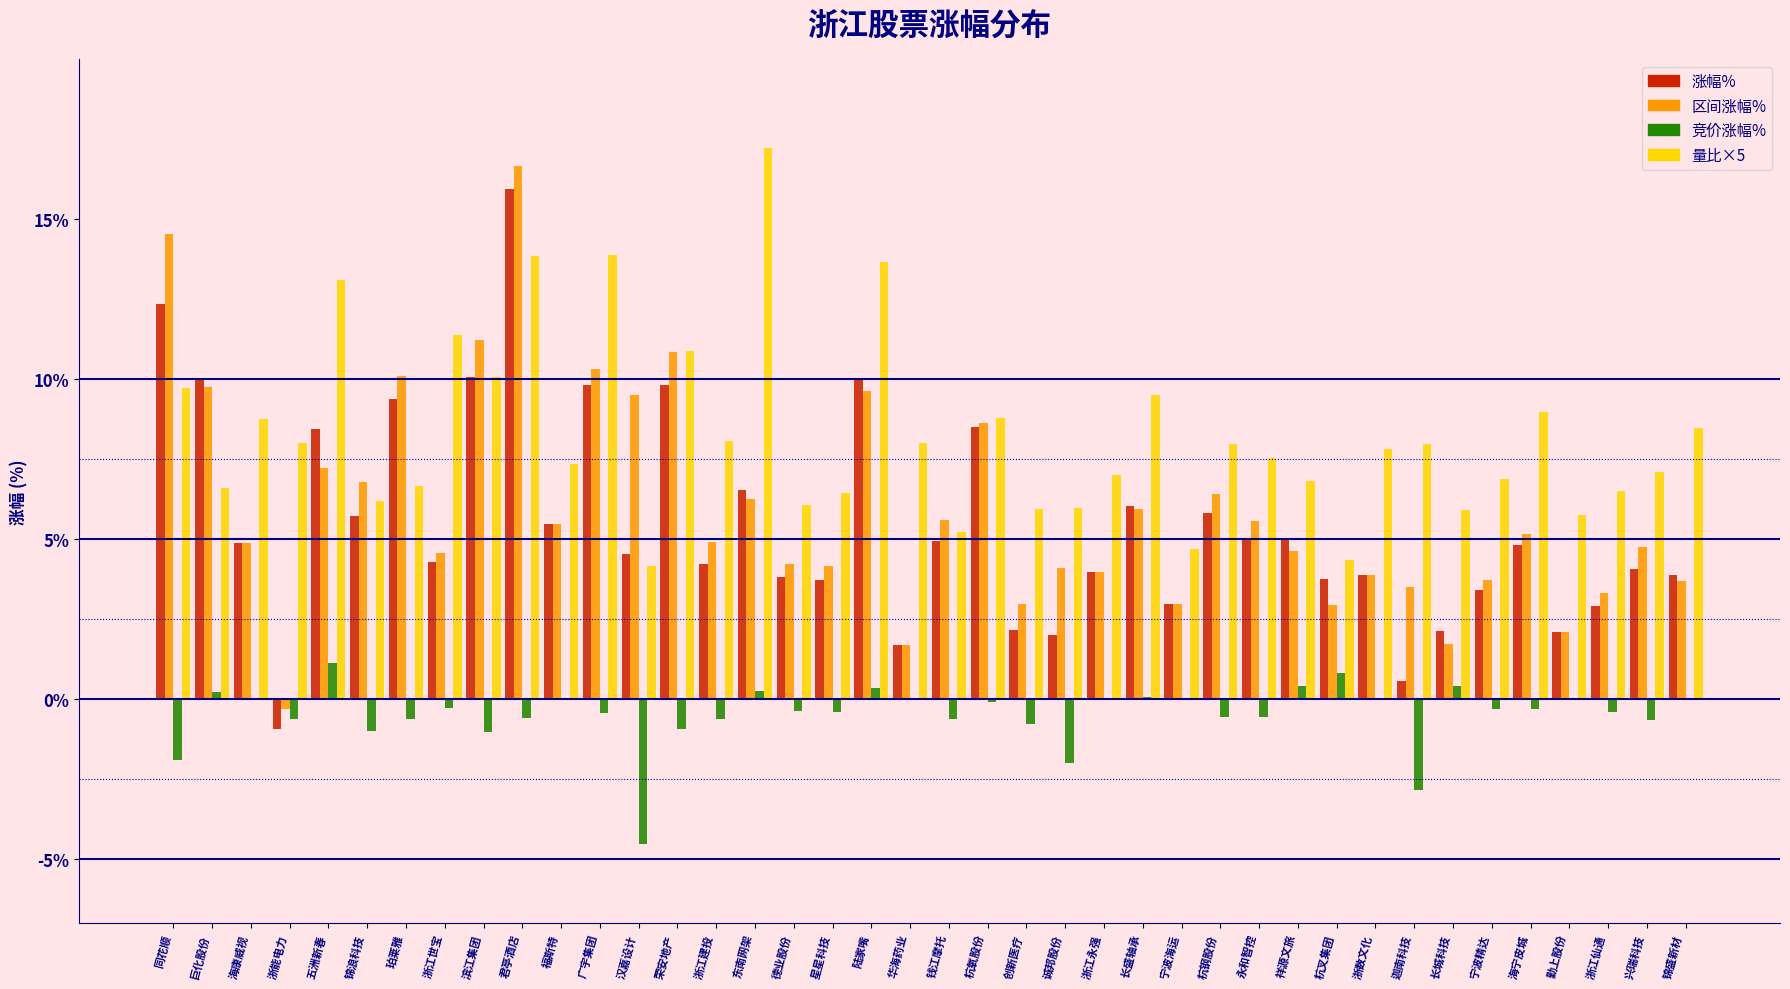

Which category has the highest value across all series?

东南网架